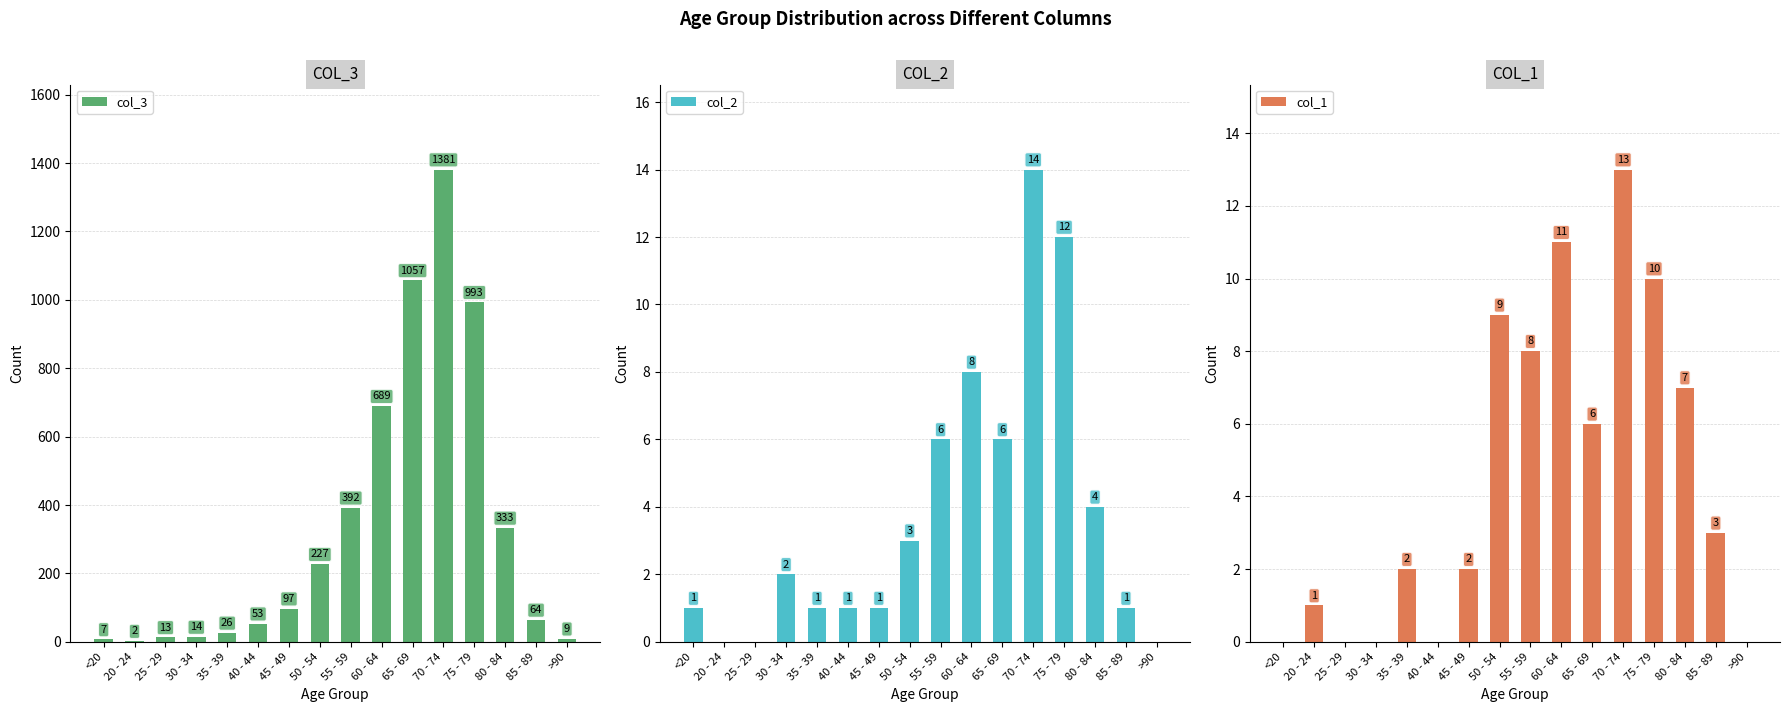

How many values in the col_2 series are below 2?

8